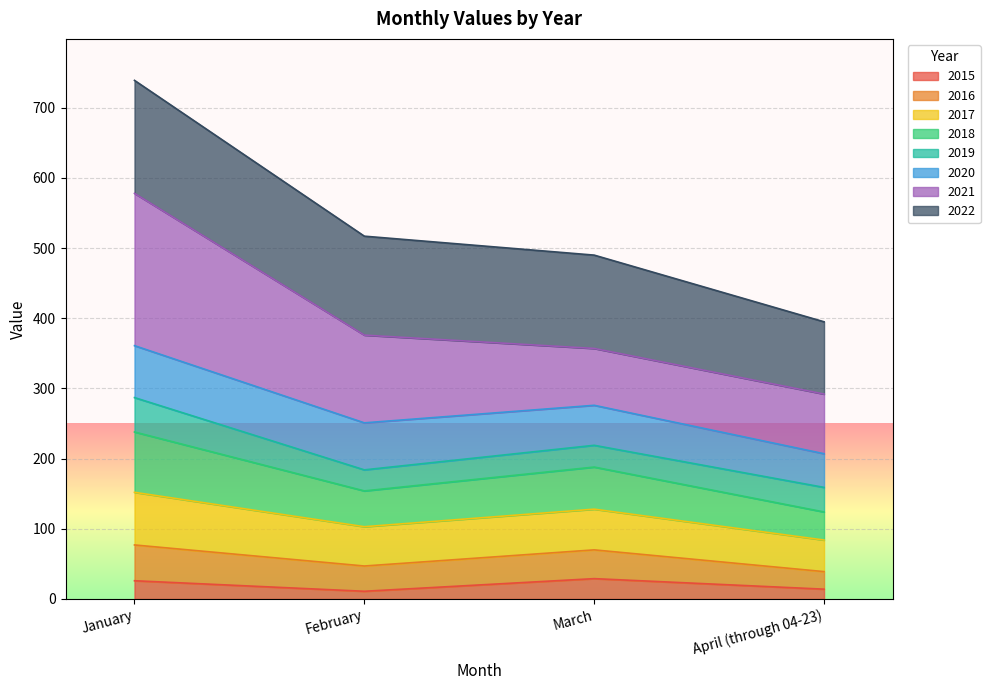

Is the value of 2016 at March greater than the value of 2018 at April (through 04-23)?

Yes